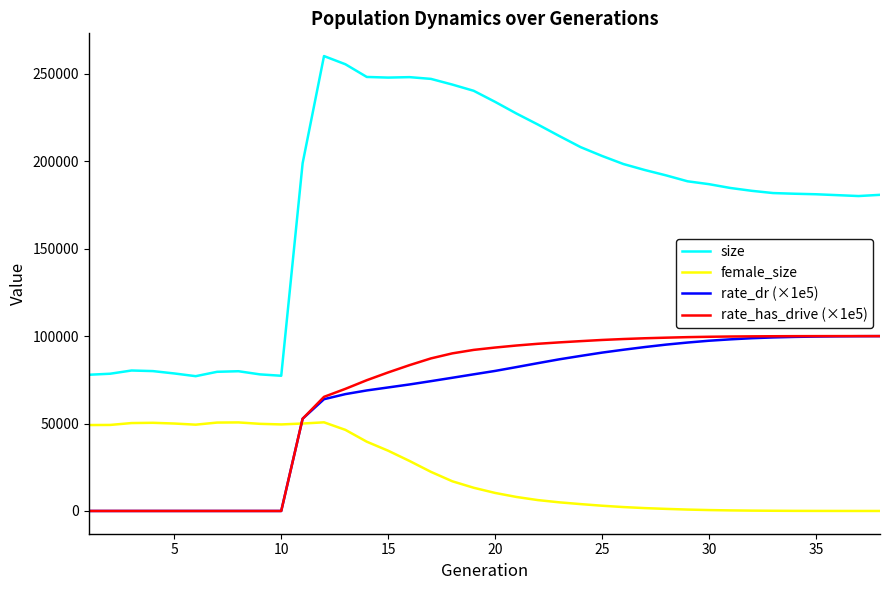

Which series has the widest spread of values?

size